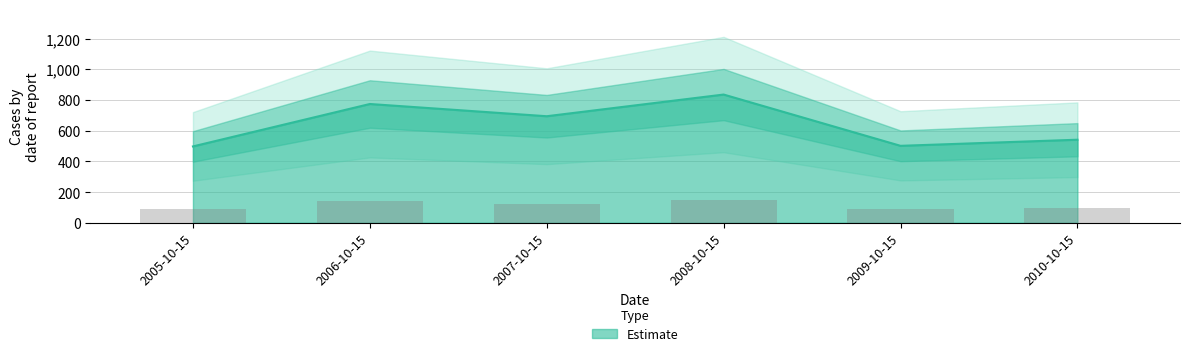

What is the label of the 2nd bar from the right?

2009-10-15